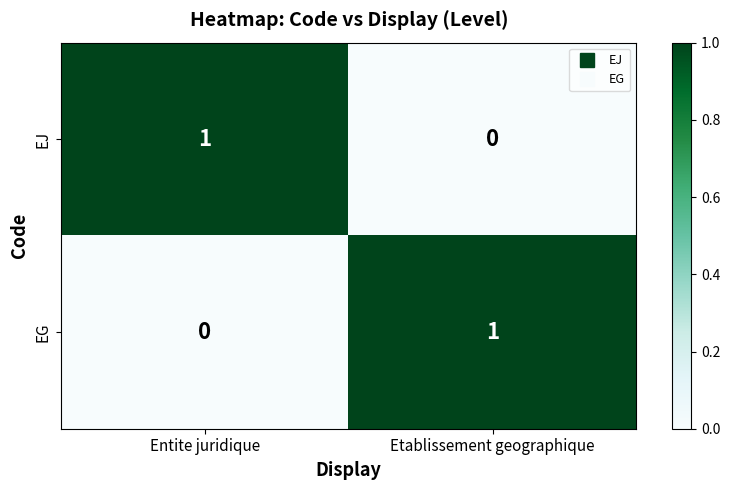

The value of EG at Entite juridique is -1. True or false?

False